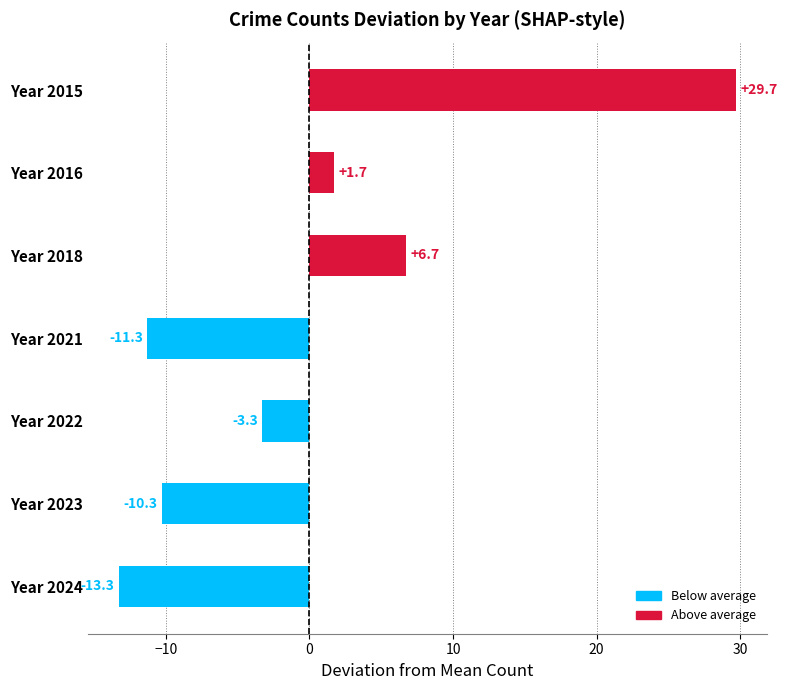

The chart shows a value of -11.3 at Year 2021. True or false?

True